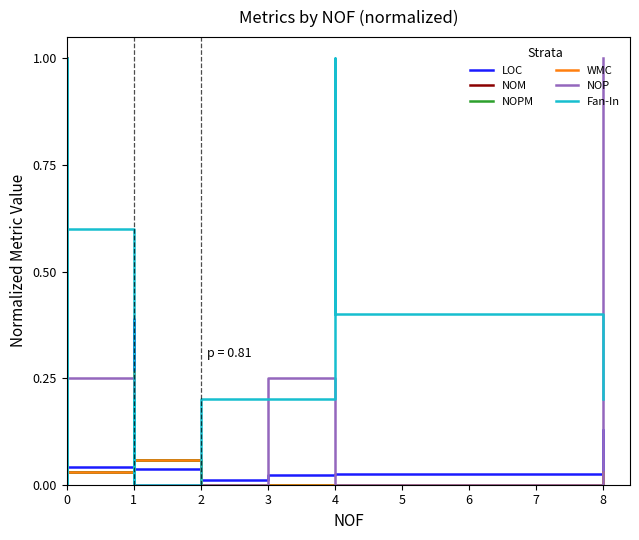

True or false: WMC and LOC intersect in this chart.

True